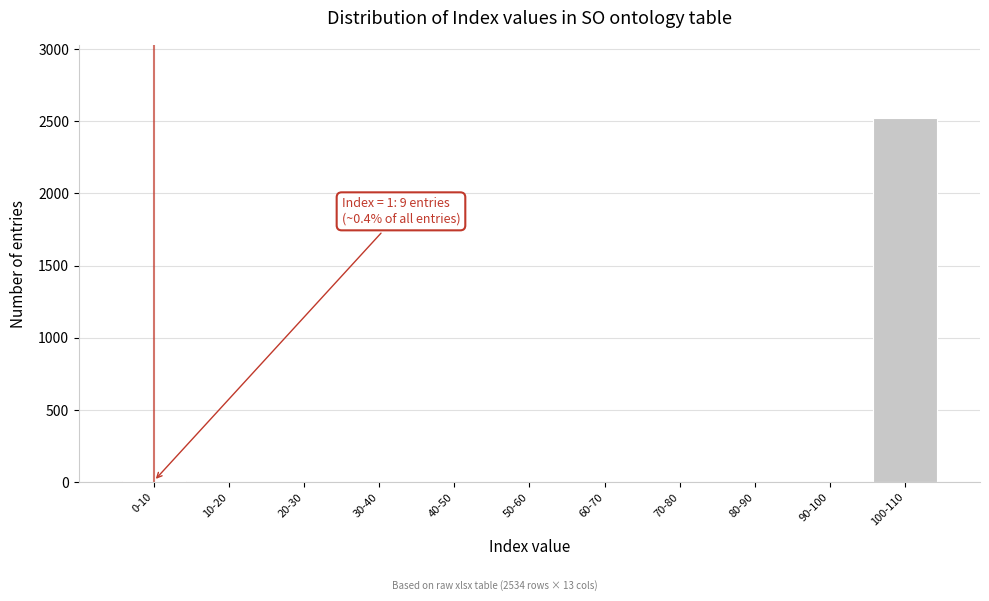

The chart shows a value of 0 at 90-100. True or false?

True